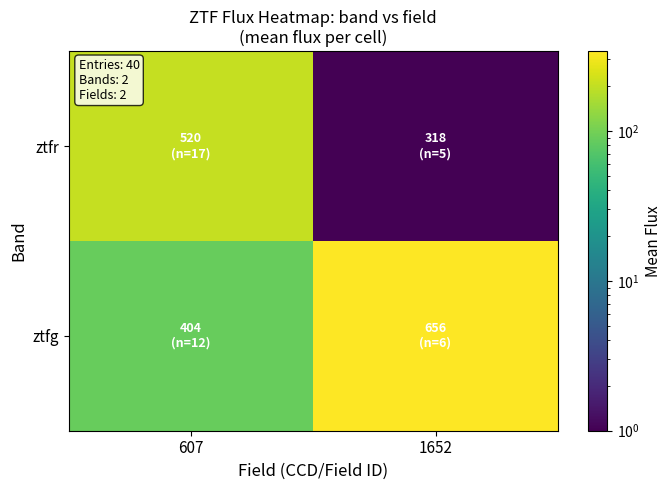

Reading right to left, list all the values displayed in this chart.

ztfg: 1652=339.4	607=86.9
ztfr: 1652=1.0	607=203.4